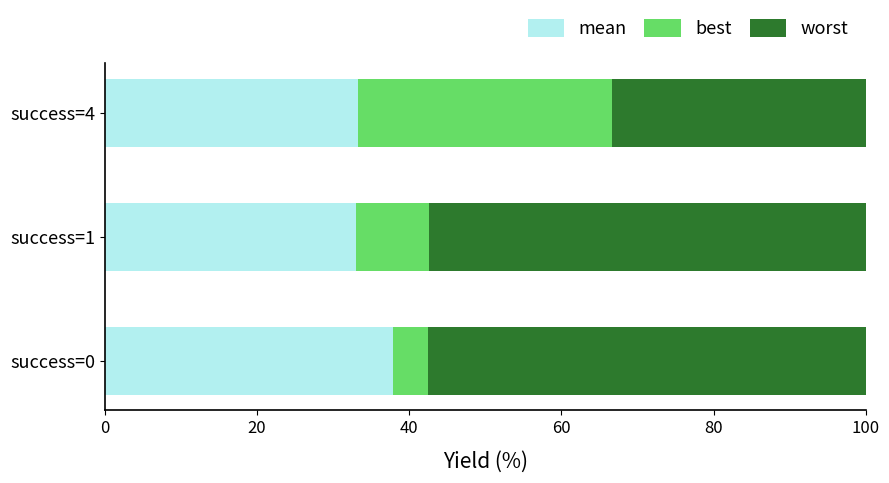

Which category has the highest value in the mean series?

success=0